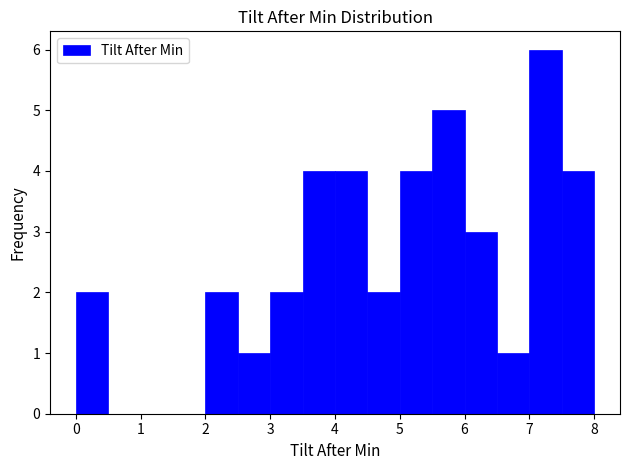

Reading left to right, transcribe this chart: for each bar, give the range it covers on the x-axis and its height. The values are not printed on the chart, so give them approximately, as read against the axis.

0.0 to 0.5: 2
0.5 to 1.0: 0
1.0 to 1.5: 0
1.5 to 2.0: 0
2.0 to 2.5: 2
2.5 to 3.0: 1
3.0 to 3.5: 2
3.5 to 4.0: 4
4.0 to 4.5: 4
4.5 to 5.0: 2
5.0 to 5.5: 4
5.5 to 6.0: 5
6.0 to 6.5: 3
6.5 to 7.0: 1
7.0 to 7.5: 6
7.5 to 8.0: 4